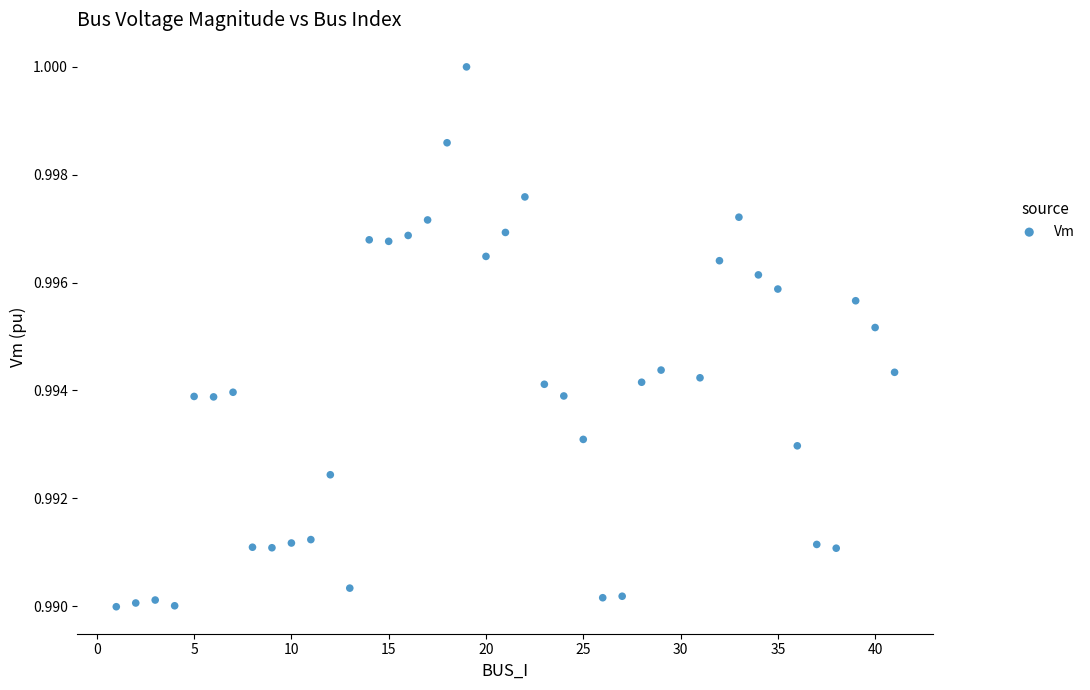

What is the range of X values (max minus min)?

40.0